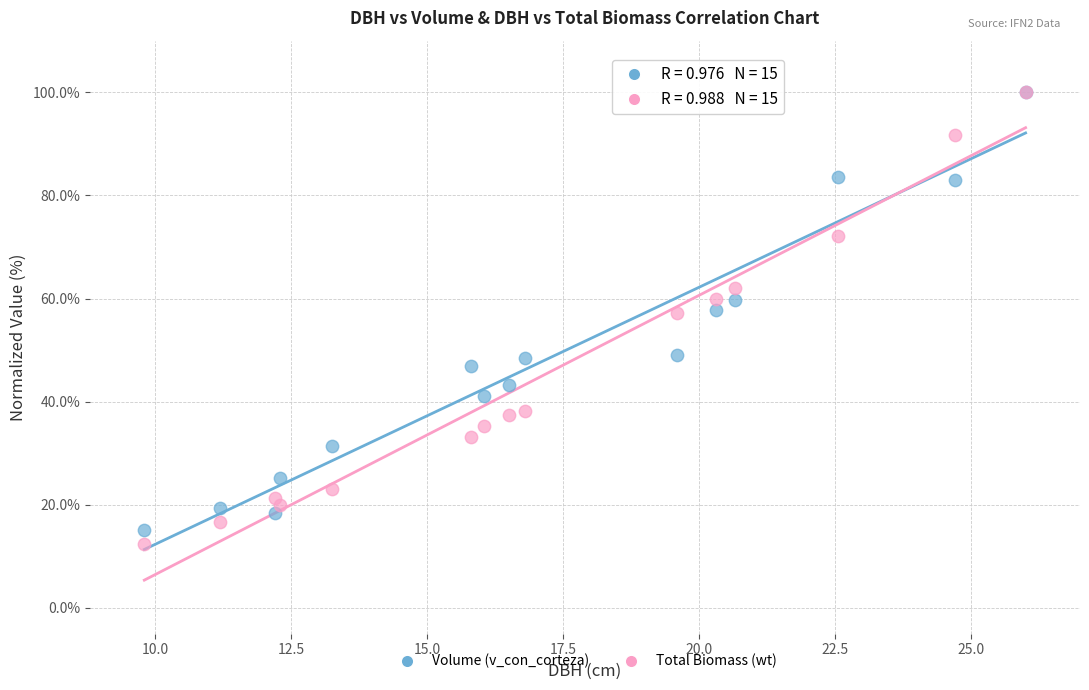

What are all the series names shown in the legend?

Volume (v_con_corteza), Total Biomass (wt)